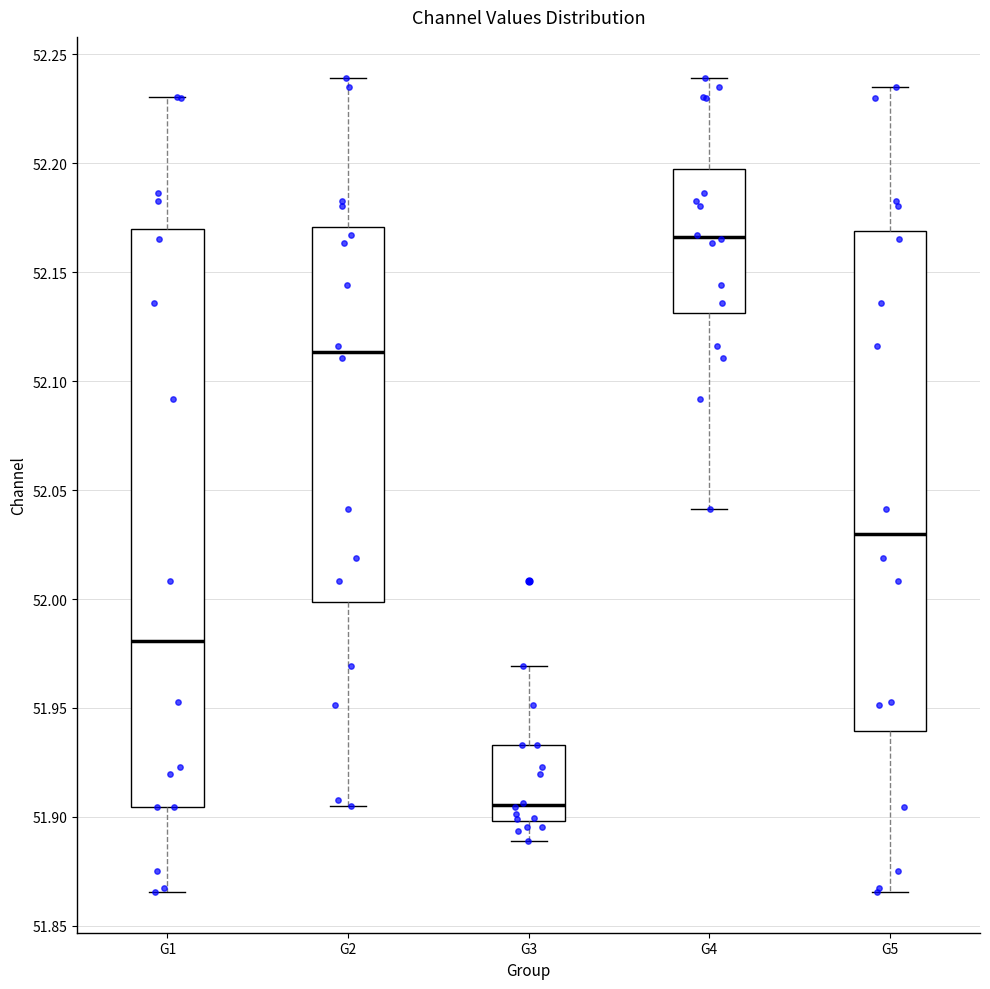

Comparing the boxes themselves (not the whiskers), which one is the tallest?

G1